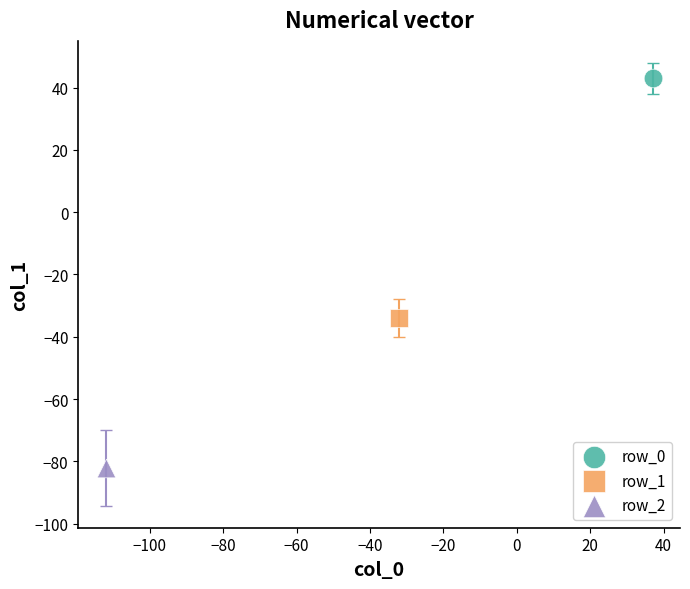

What are all the series names shown in the legend?

row_0, row_1, row_2